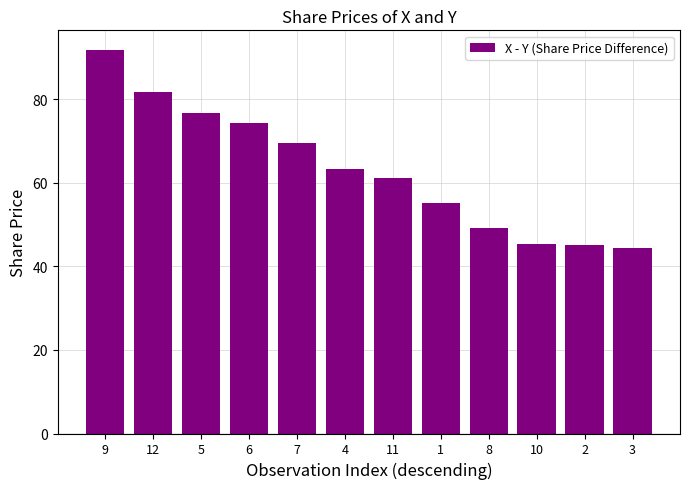

What is the greatest value displayed?

91.9